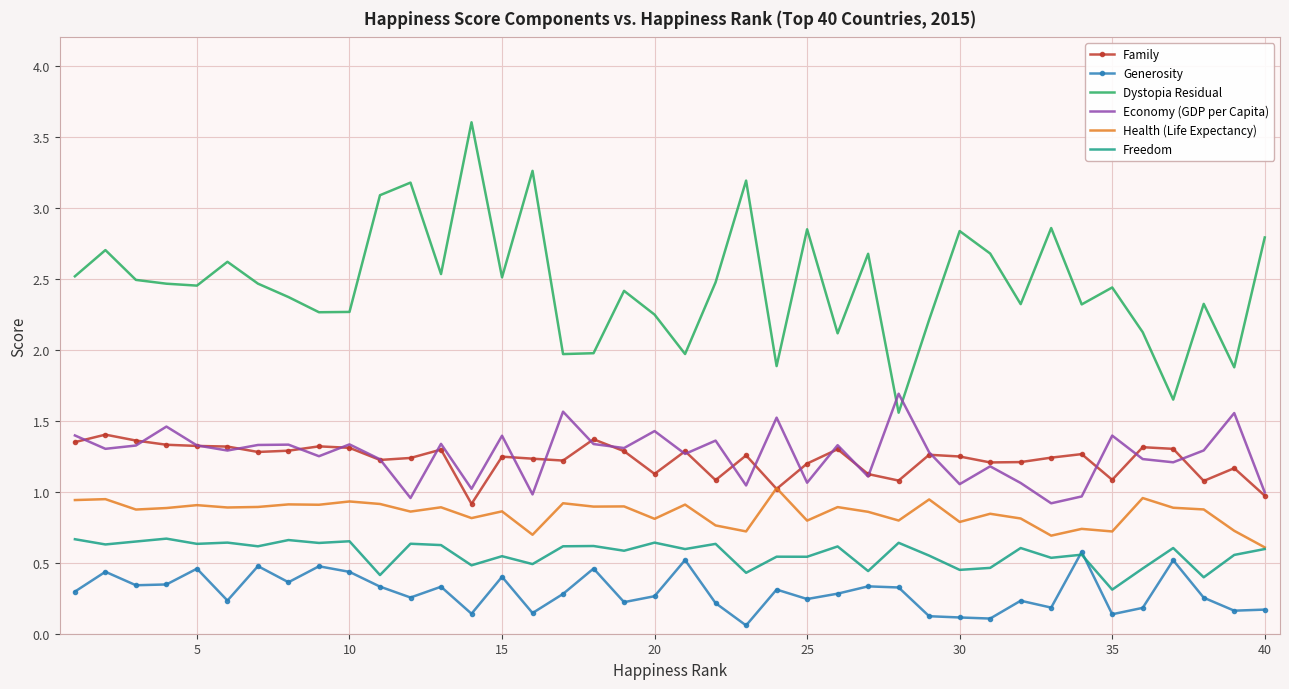

Which series has the largest total across all categories?

Dystopia Residual